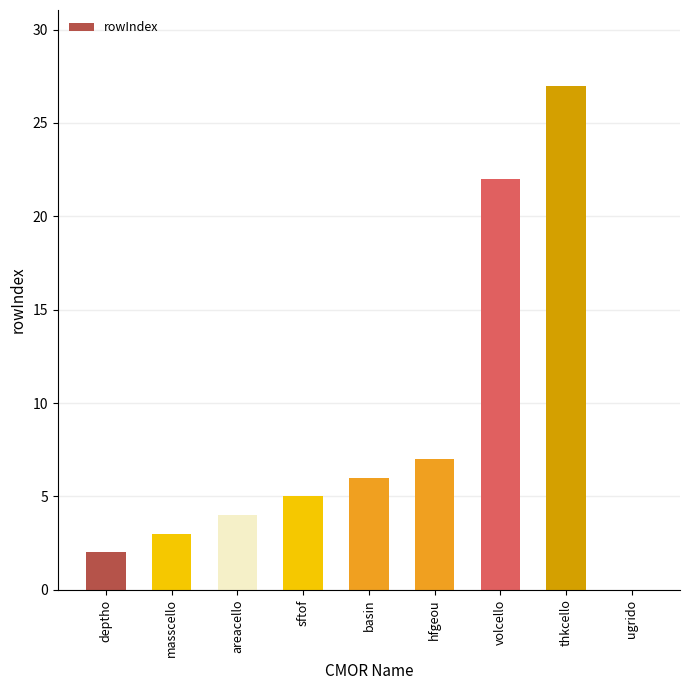

What is the greatest value displayed?

27